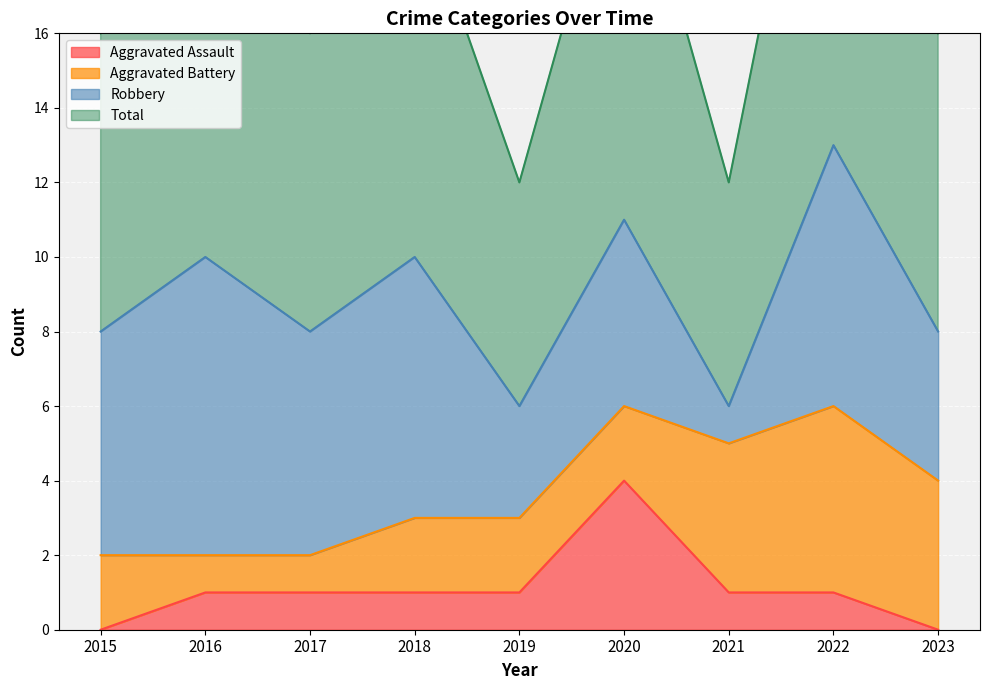

How many data points does each series have?

9